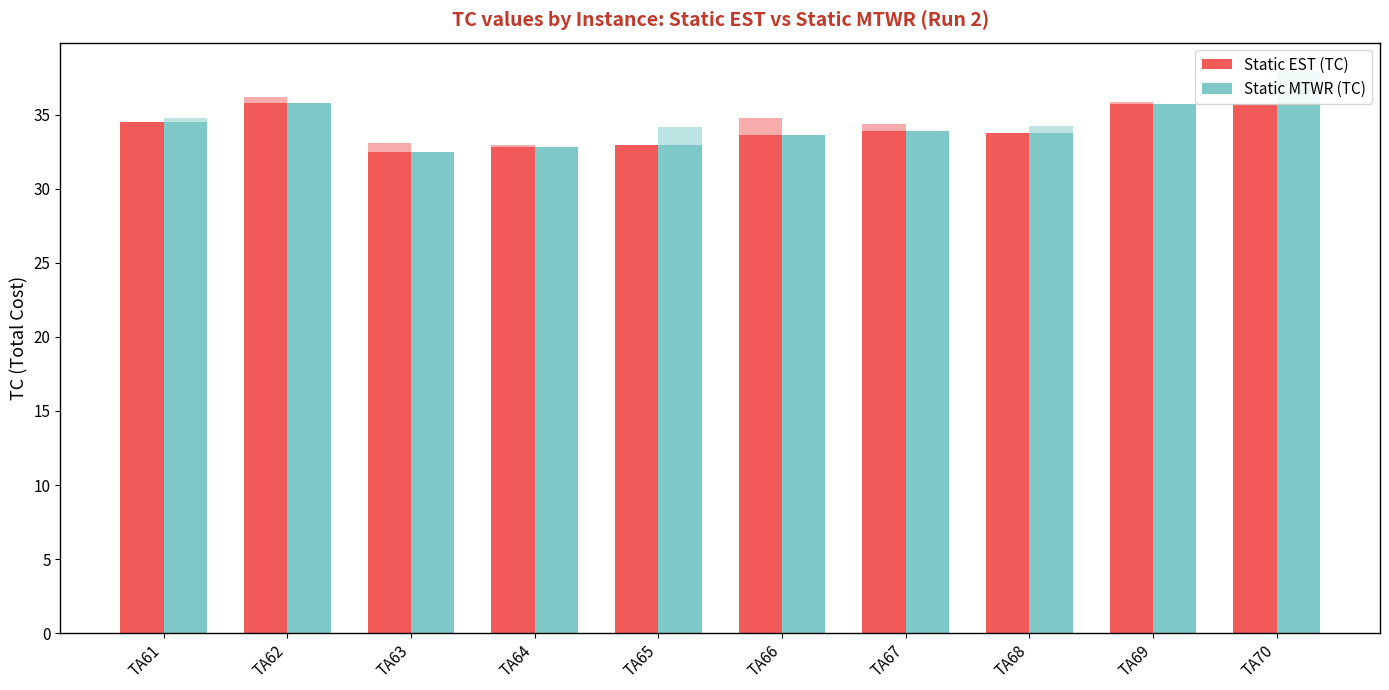

What is the total value across all series at TA66?

67.2